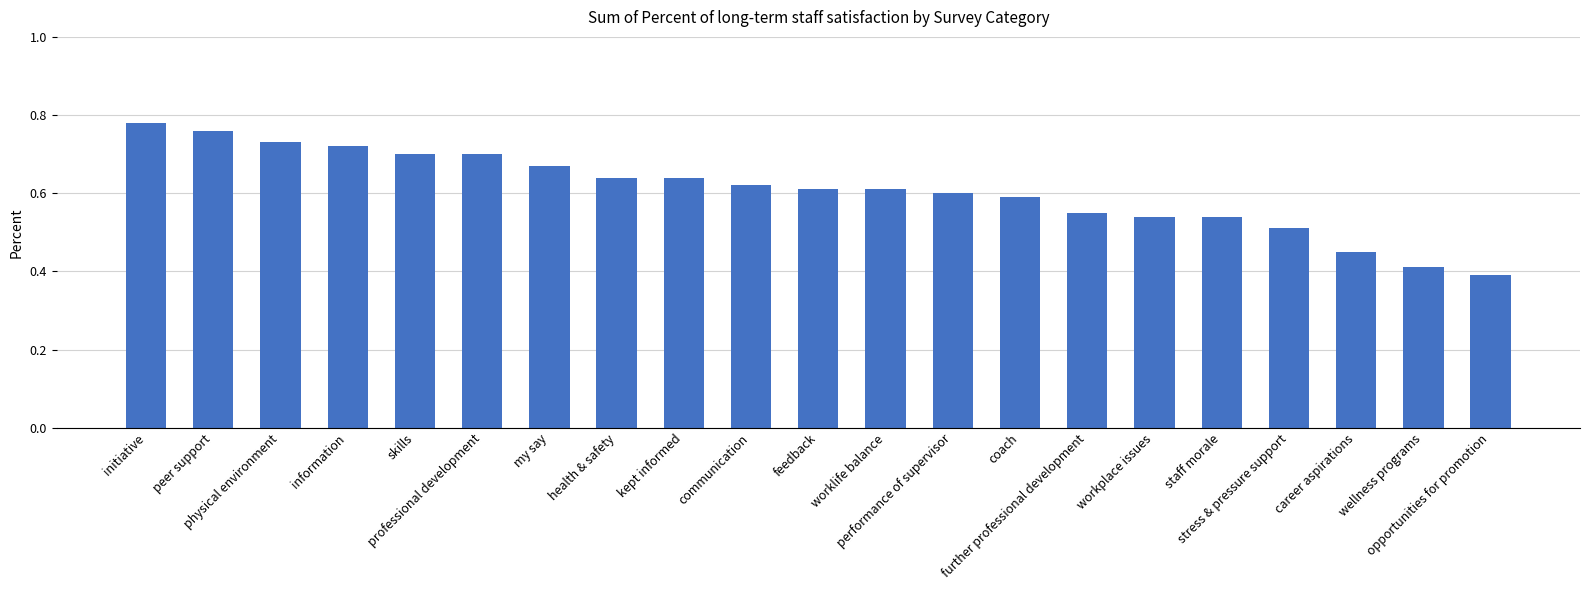

How many values are between 0 and 1?

21